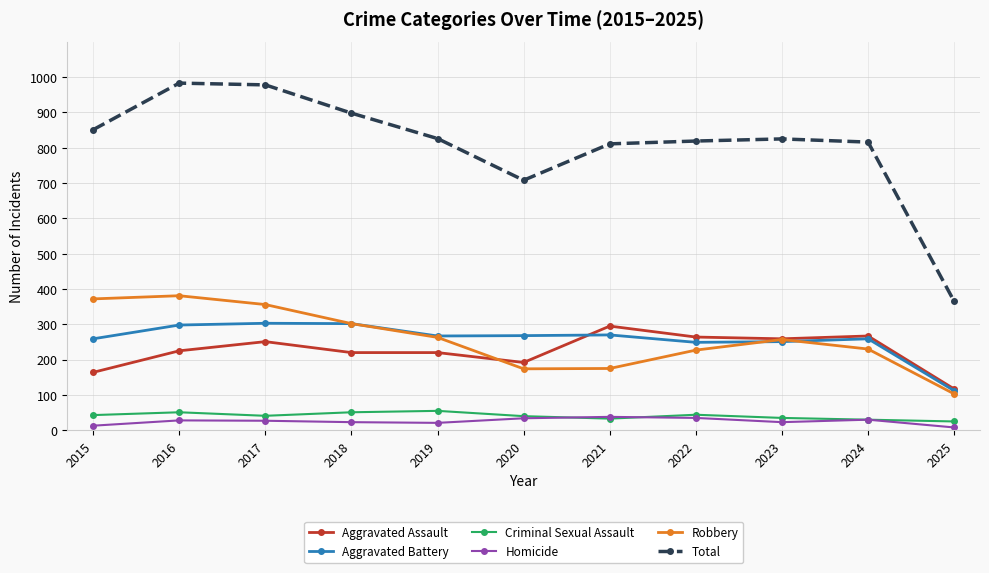

What is the highest value of the Aggravated Assault series?

295